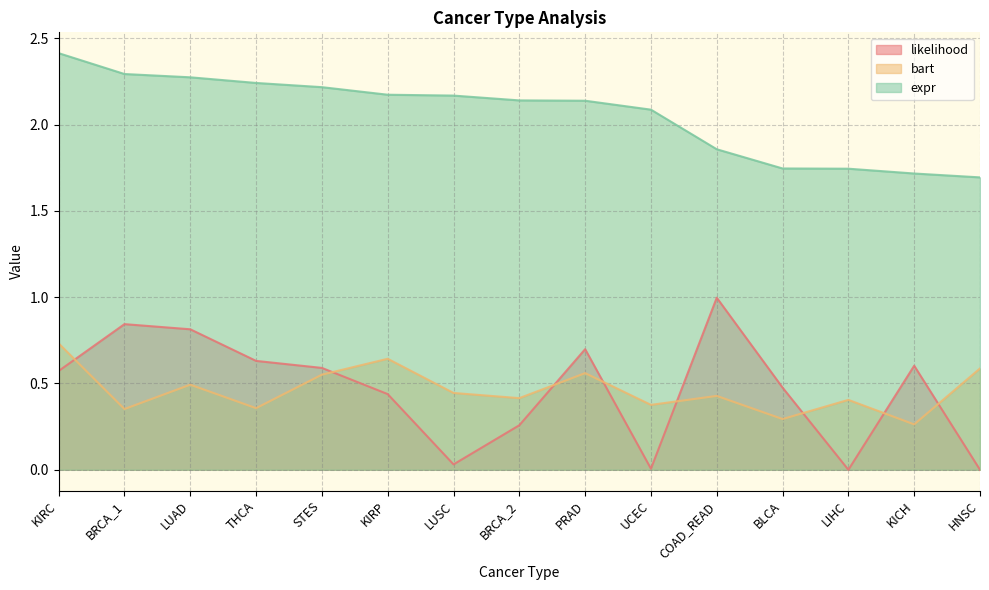

Where does the expr series first go above 2?

KIRC